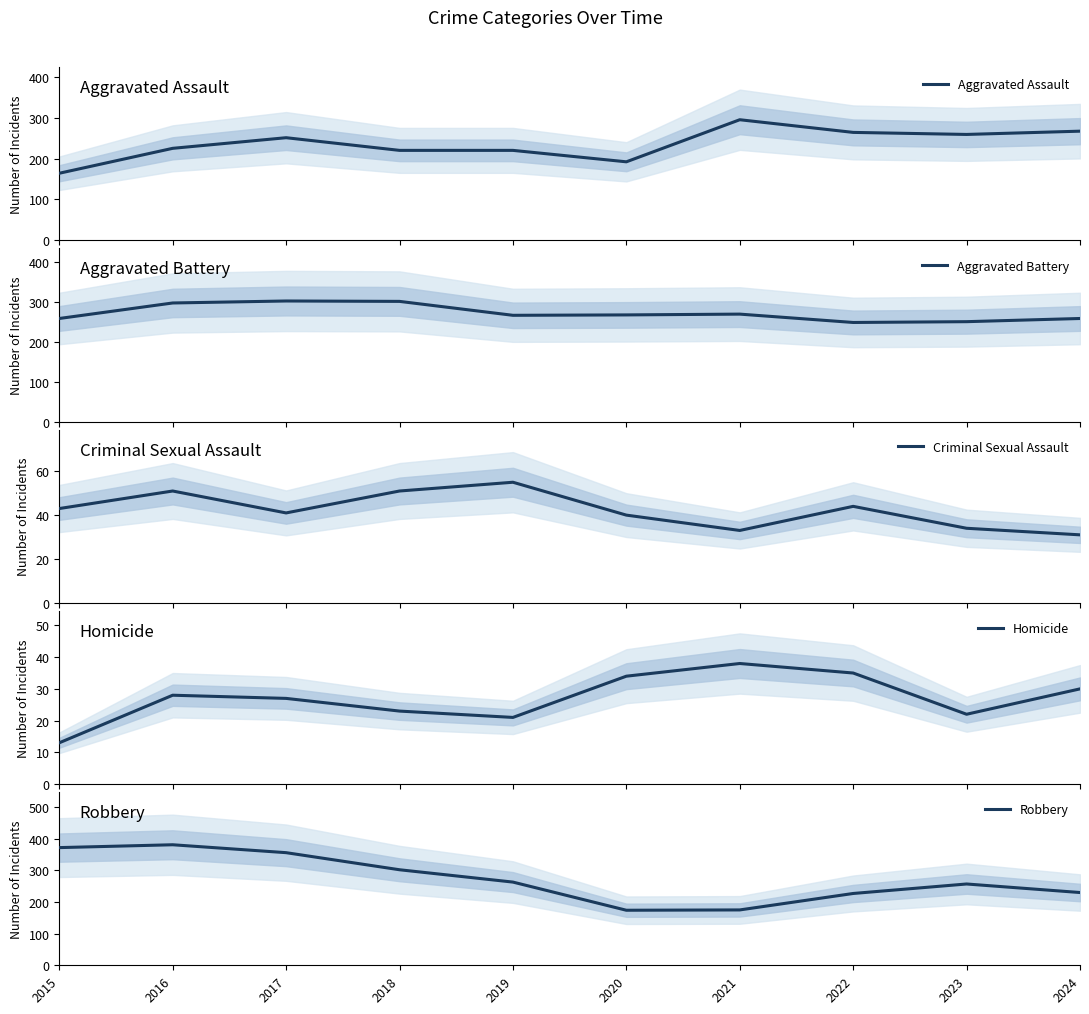

What is the total value across all series at 2019?

826